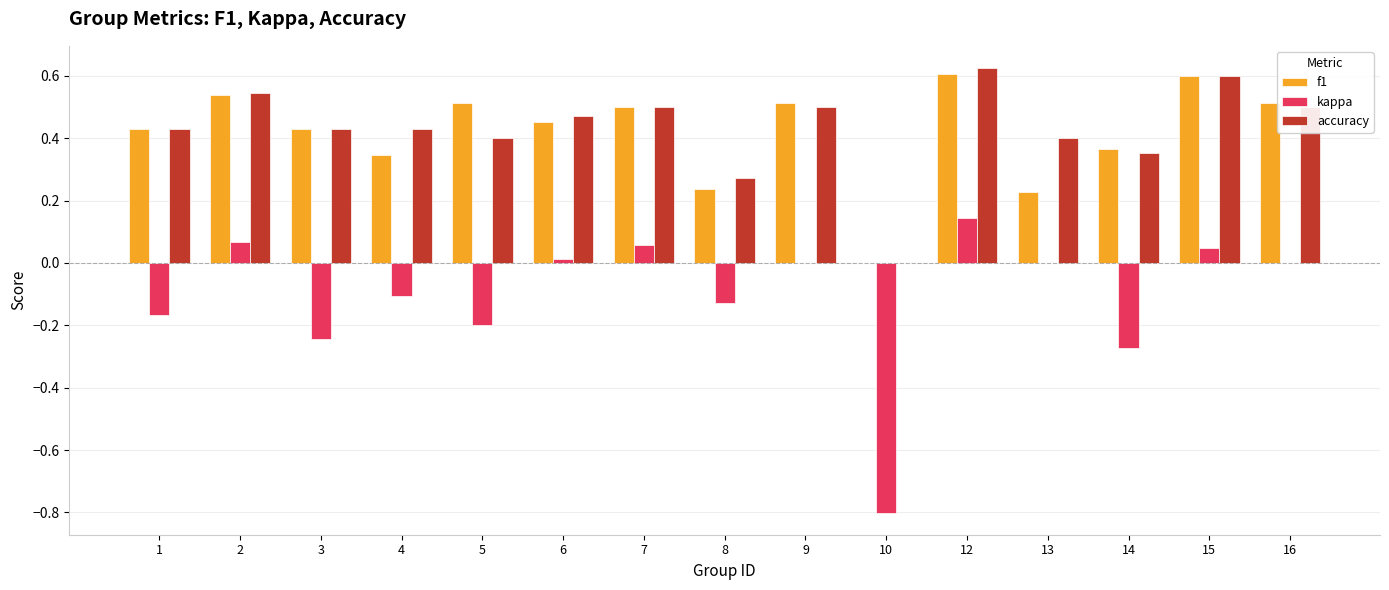

How many groups of bars are there?

15